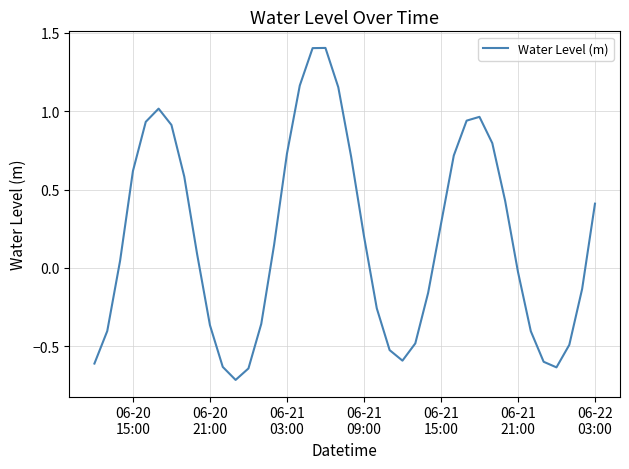

Count the number of values greater than 0.

22